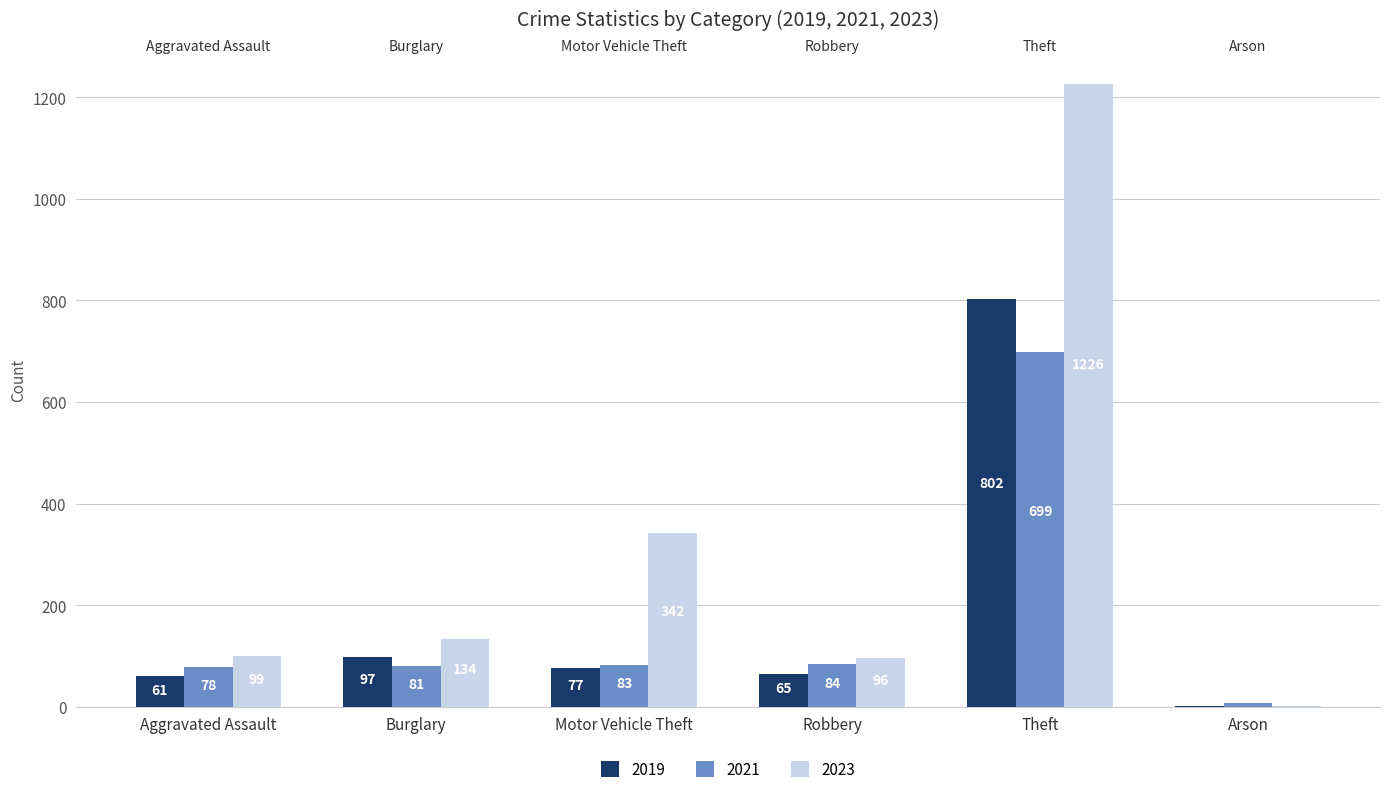

Count the number of categories in the chart.

6